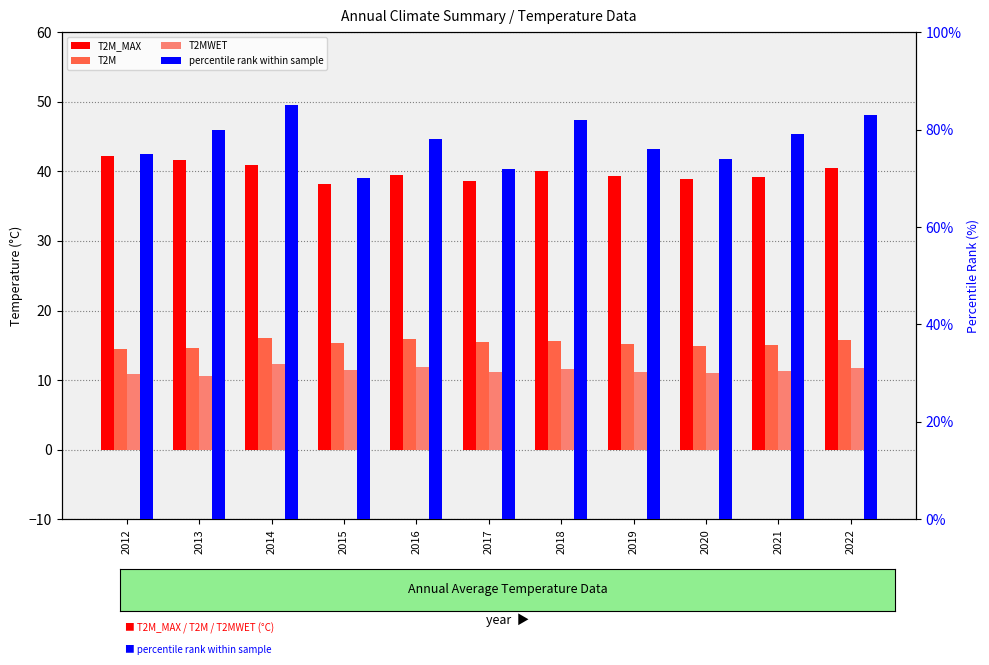

List the labels in order of T2M value, largest first.

2014, 2016, 2022, 2018, 2017, 2015, 2019, 2021, 2020, 2013, 2012